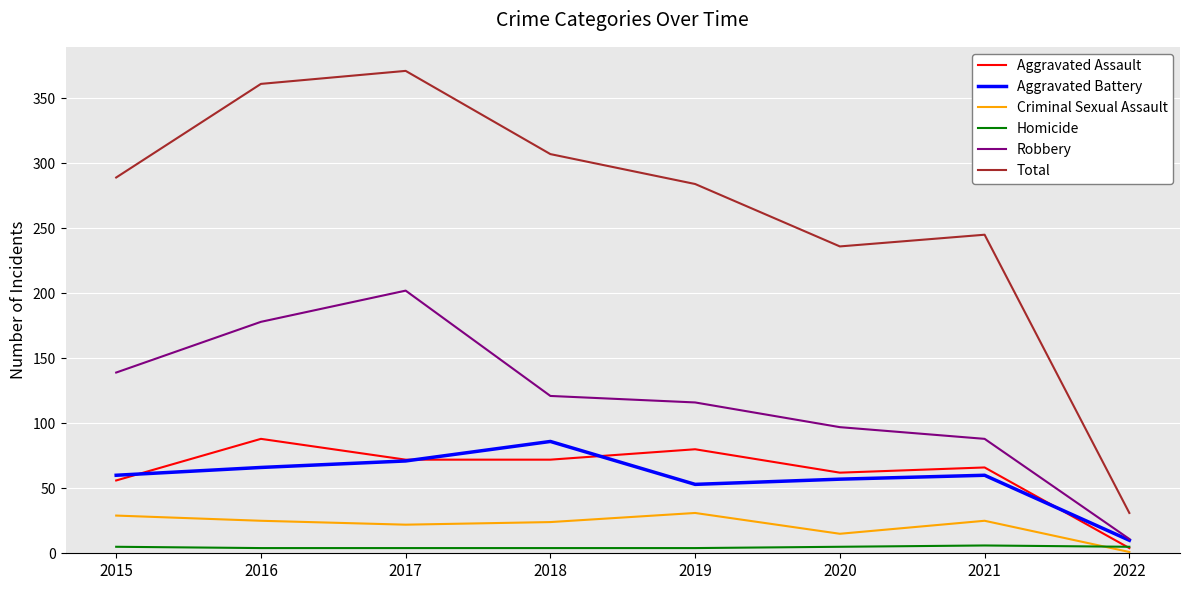

What is the total value across all series at 2015?

578